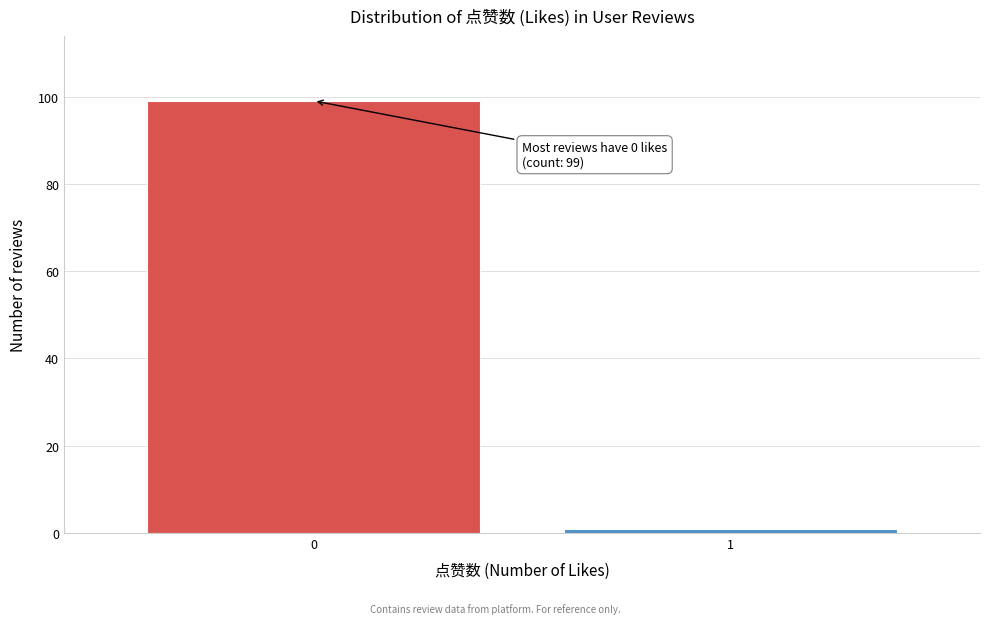

Reading left to right, list all the values displayed in this chart.

99	1